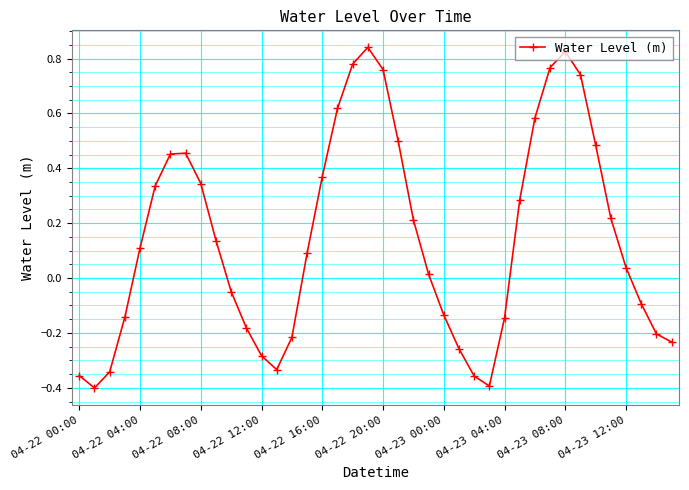

What is the difference between the maximum and minimum values?

1.2